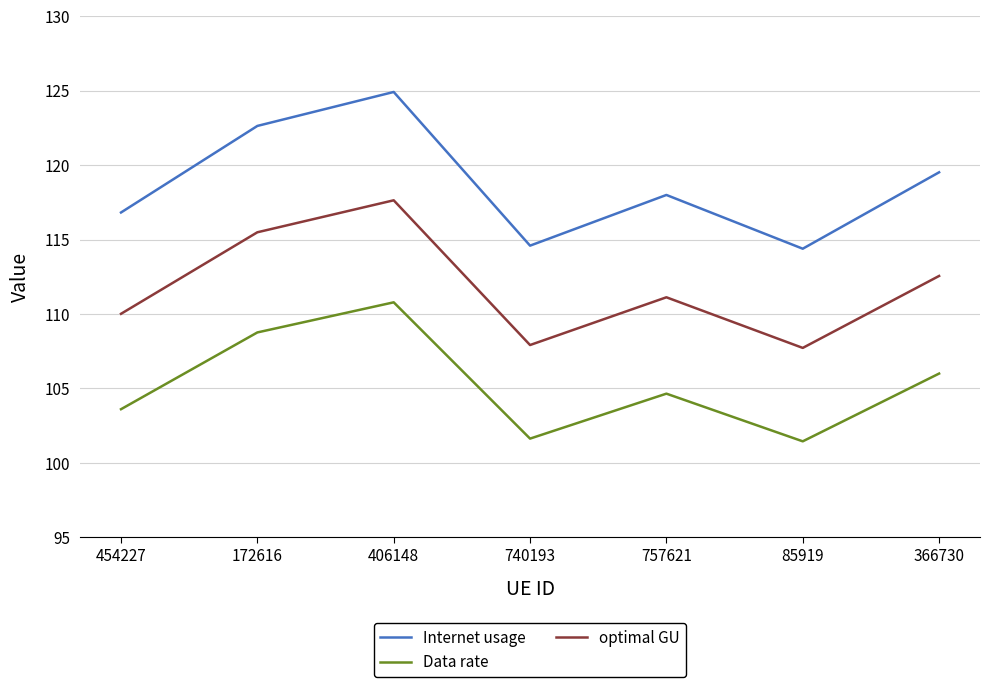

How many lines are shown in the chart?

3